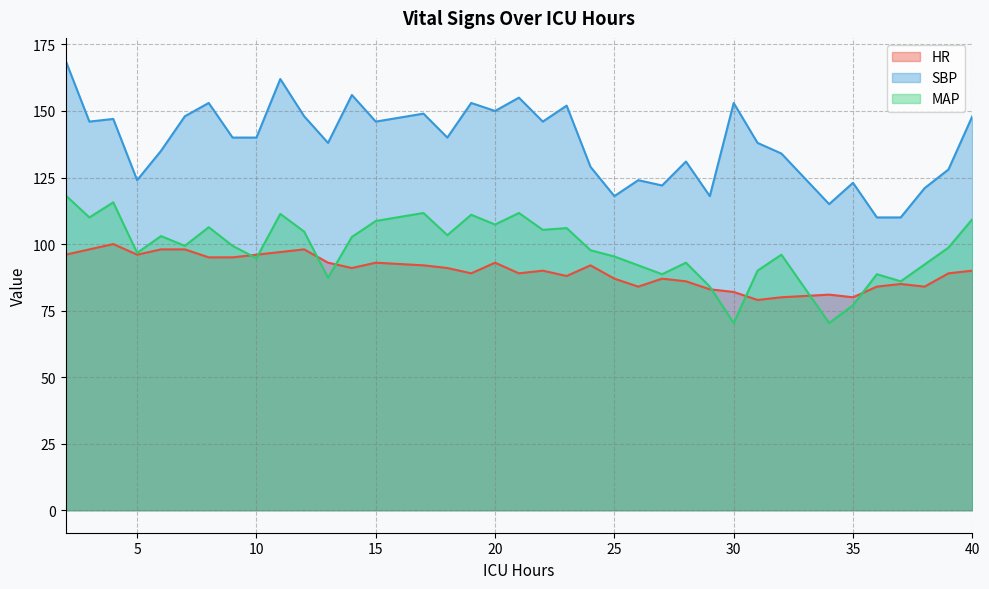

What is the difference between the maximum and minimum values in the HR series?

21.0